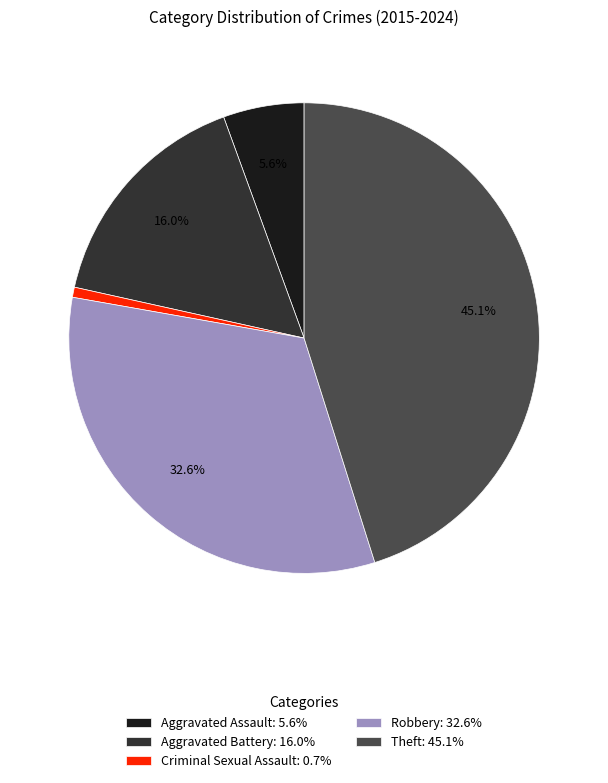

Approximately how many times larger is the value at Theft: 45.1% compared to Criminal Sexual Assault: 0.7%?

65.0